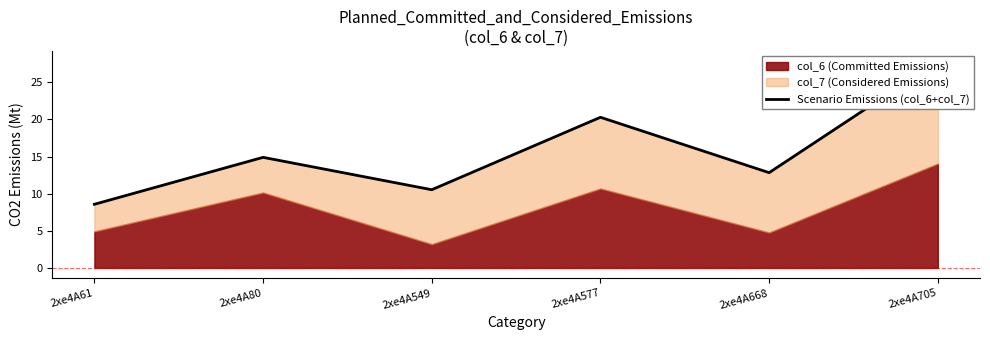

Is it true that the value at 2xe4A705 is 39.6?

False